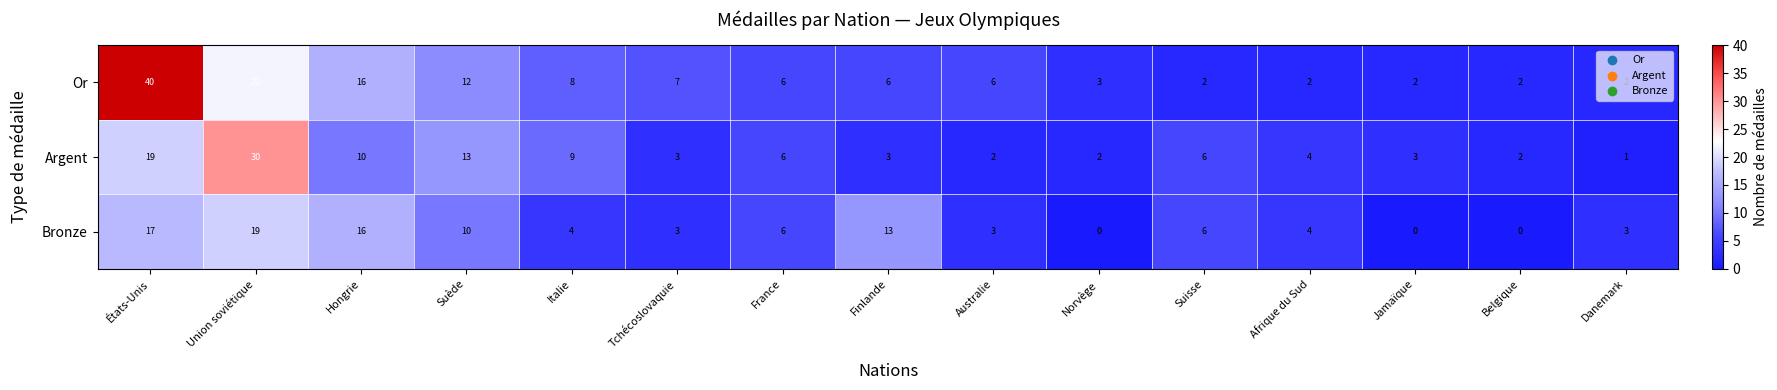

Where does the Bronze series first go above 4?

États-Unis